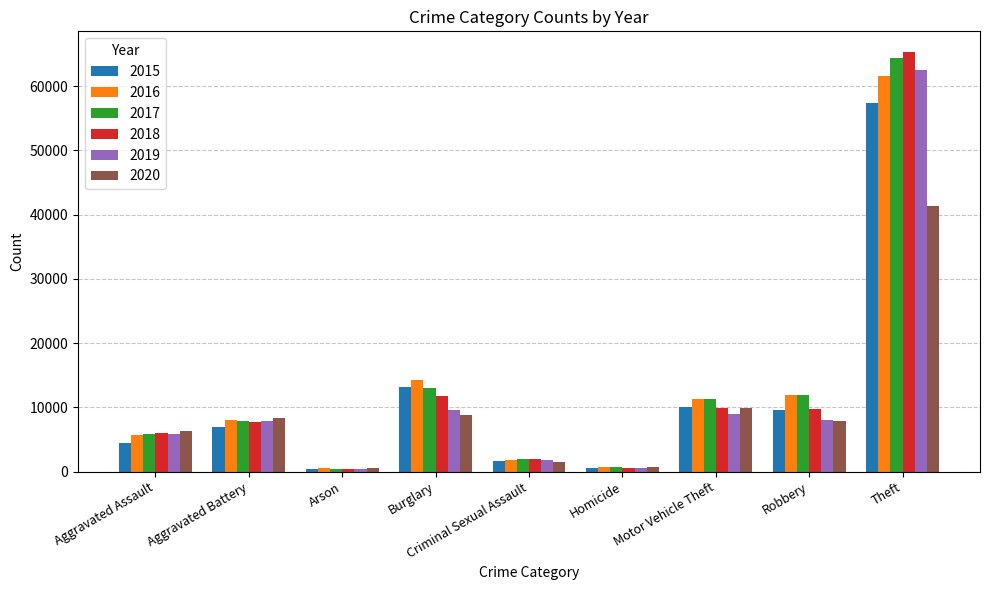

What is the difference between the highest and lowest values at Theft?

23967